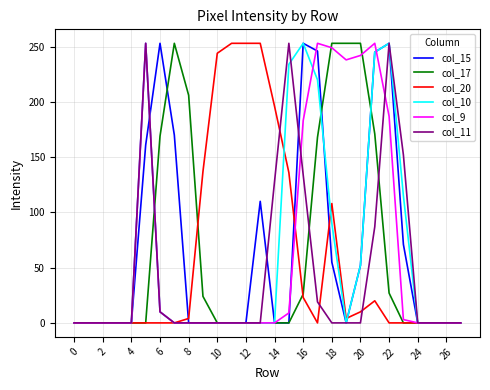

At which category does col_10 reach its first local valley?

19